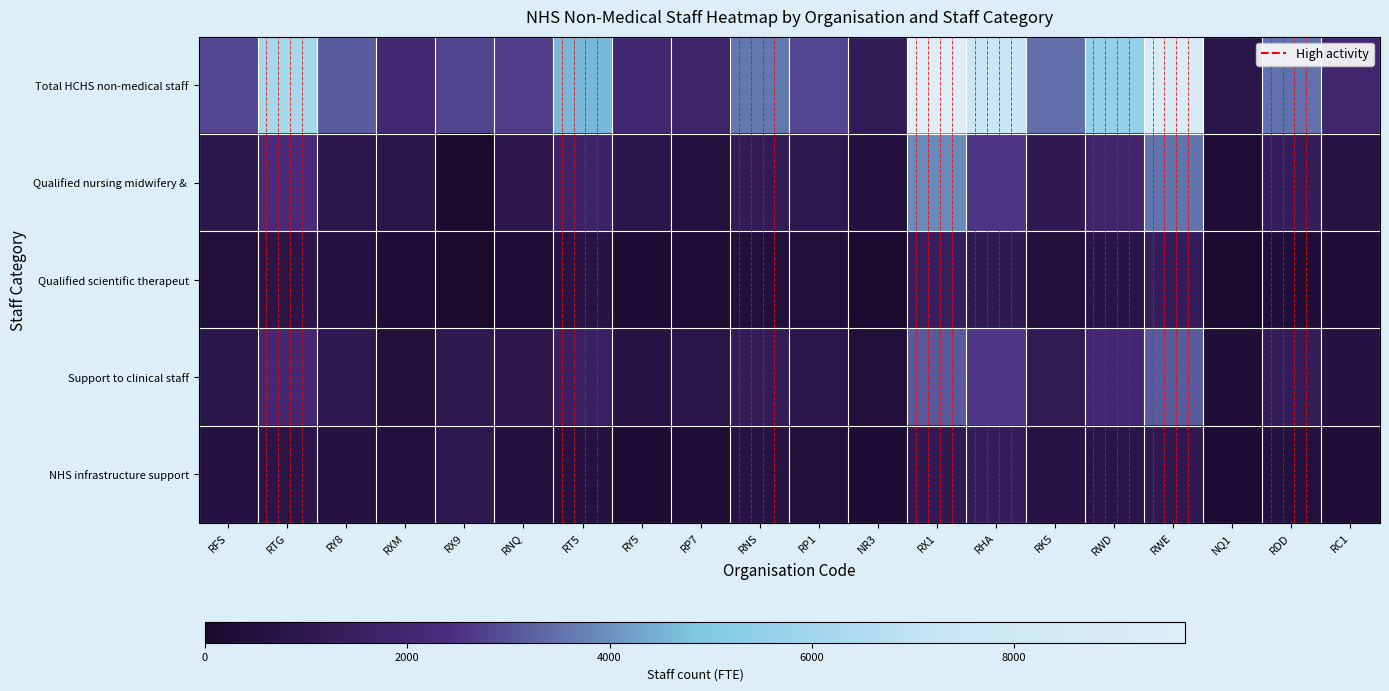

Which series has the largest range (max minus min)?

Total HCHS non-medical staff